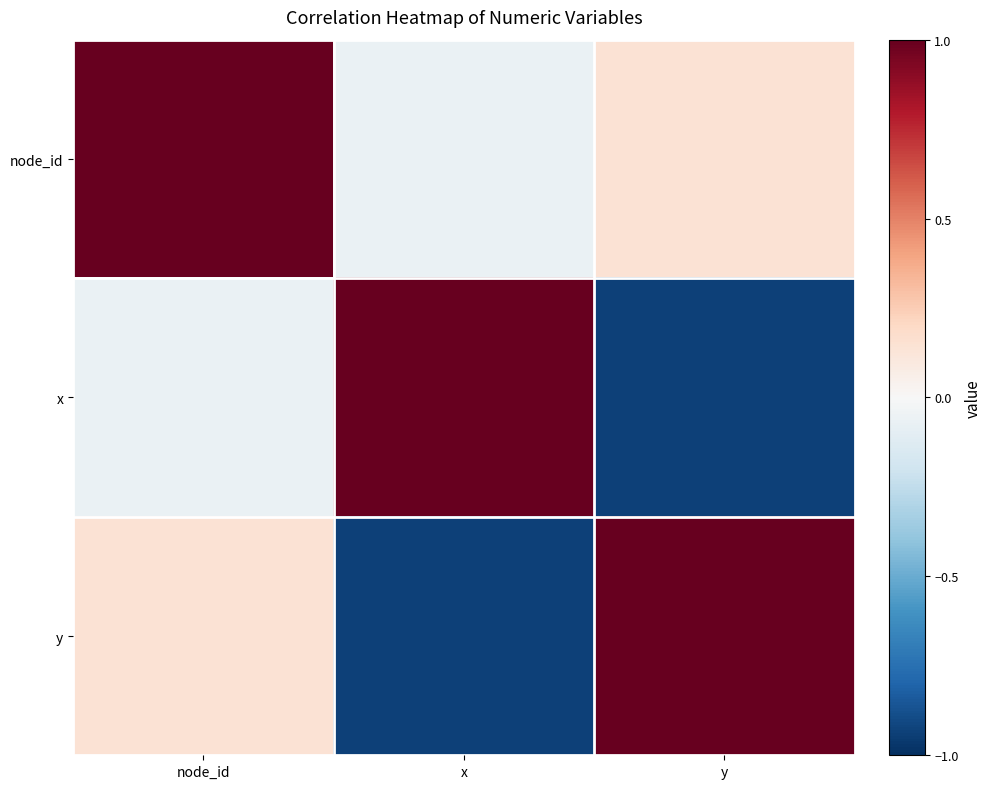

What is the spread (max minus min) of values at node_id?

1.1